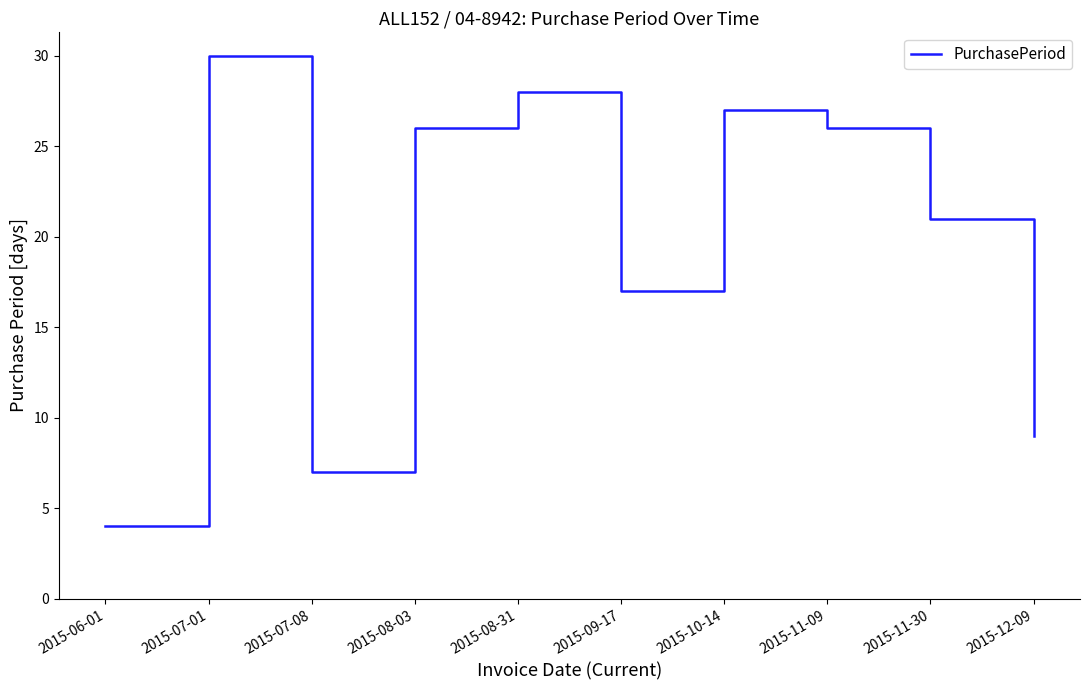

What position from the left is 2015-11-30?

9